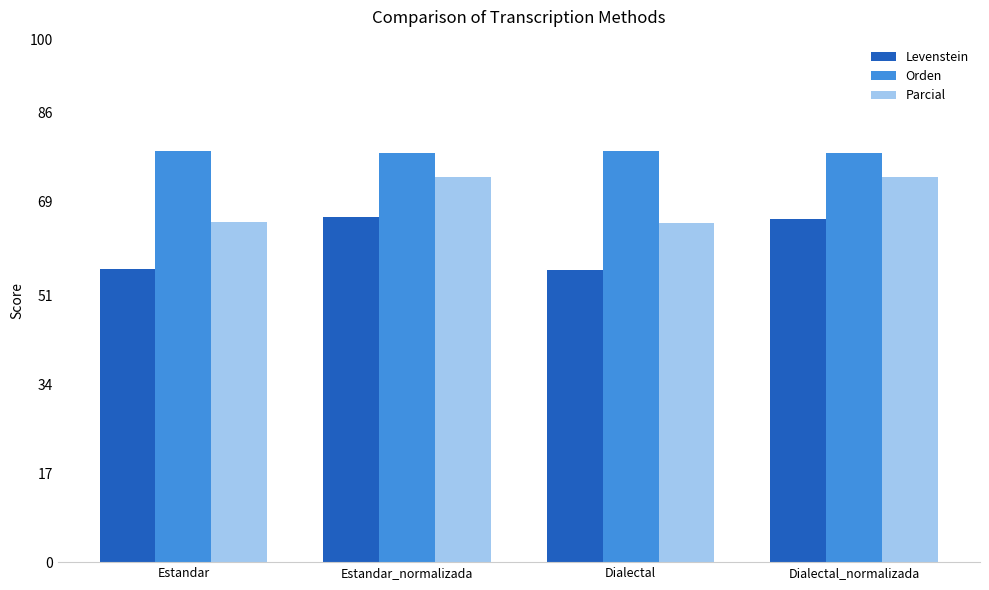

What is the minimum value shown in the chart?

55.9